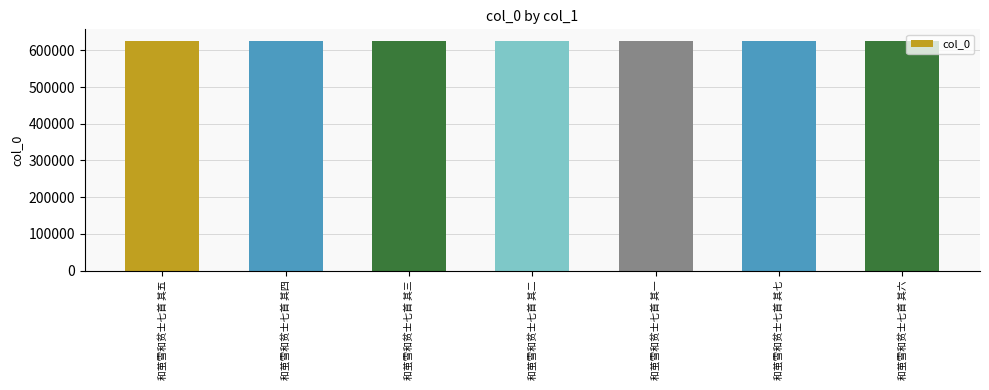

What is the sum of the values at 和茧雪和贫士七首 其五 and 和茧雪和贫士七首 其四?

1251431